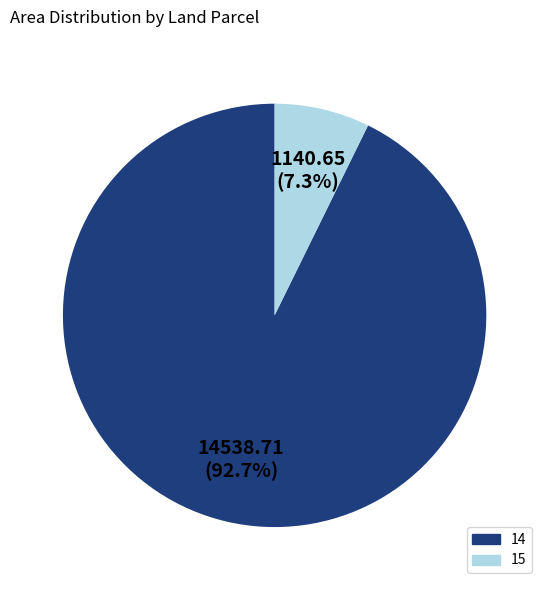

How many segments does this pie chart have?

2